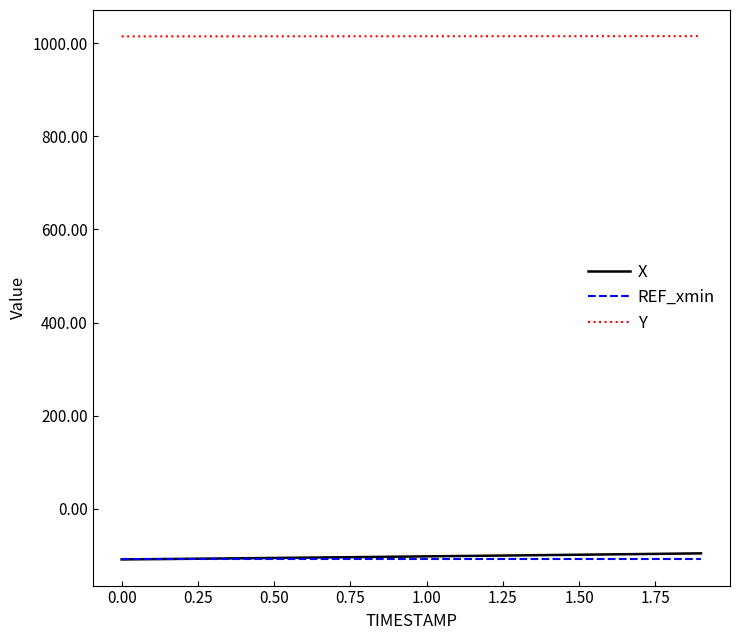

What is the smallest value displayed?

-108.8